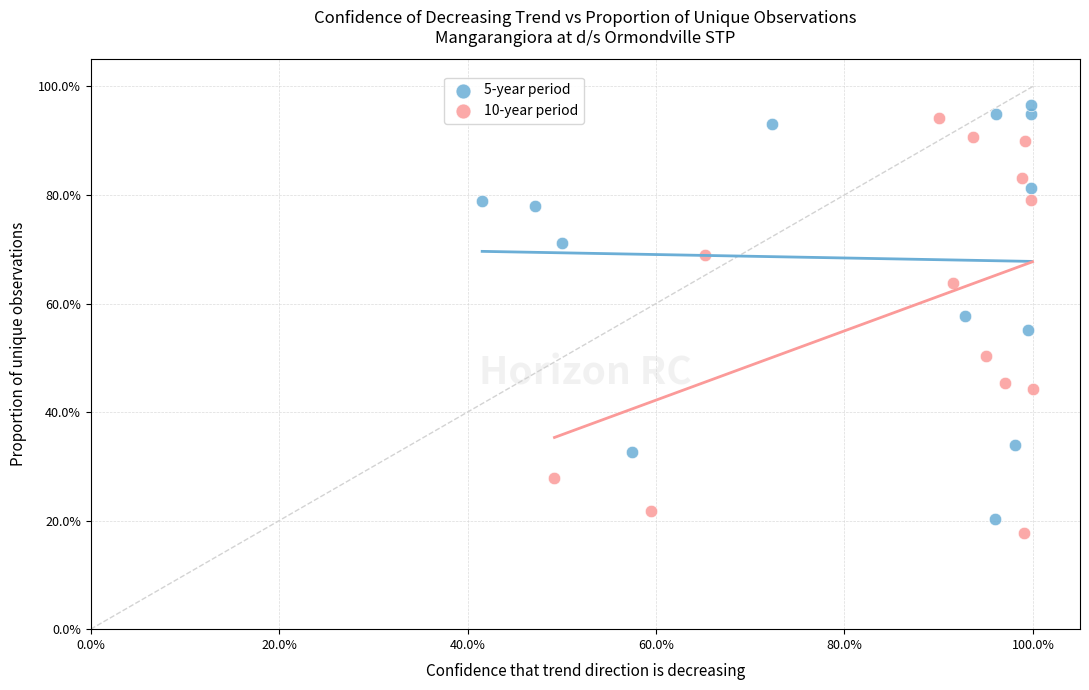

What are all the series names shown in the legend?

5-year period, 10-year period